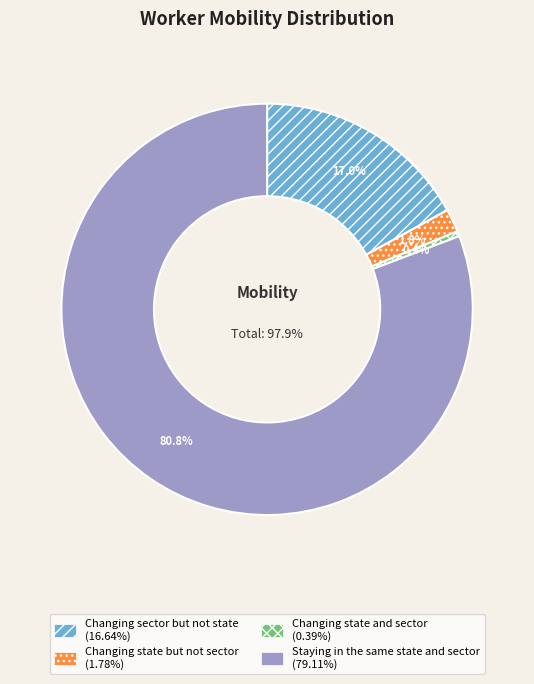

Combined, what portion of the pie is Changing state and sector and Staying in the same state and sector?

81.2%